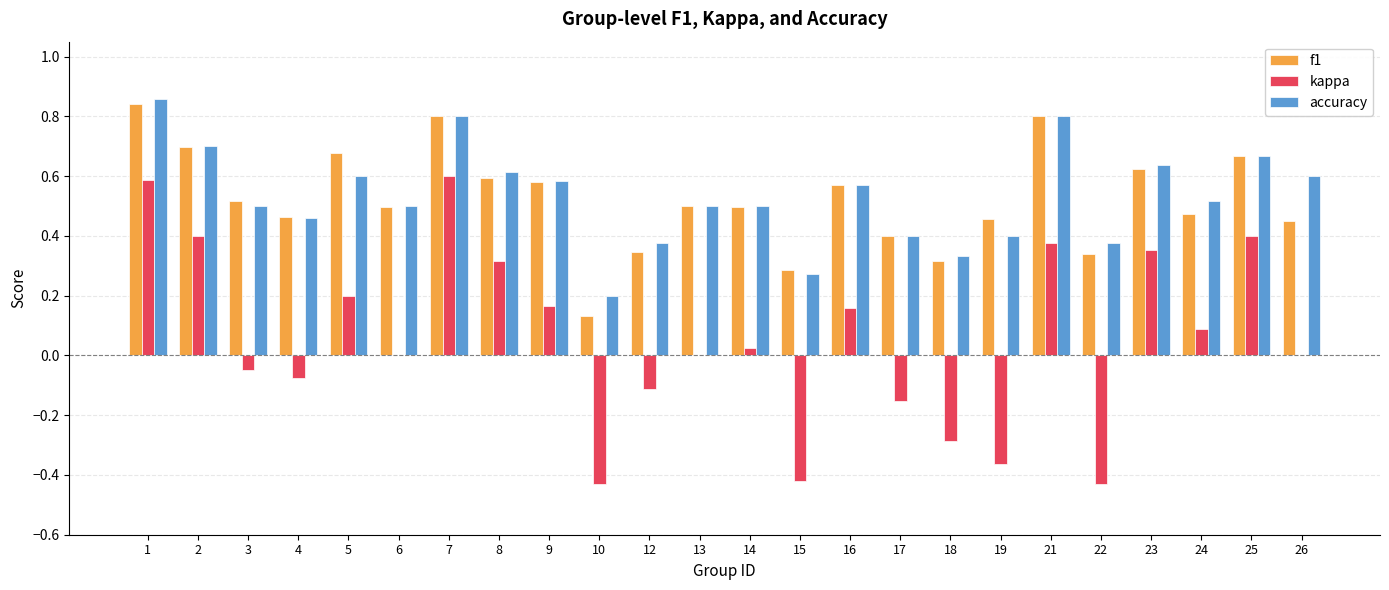

Which series changed the most between 13 and 21?

kappa